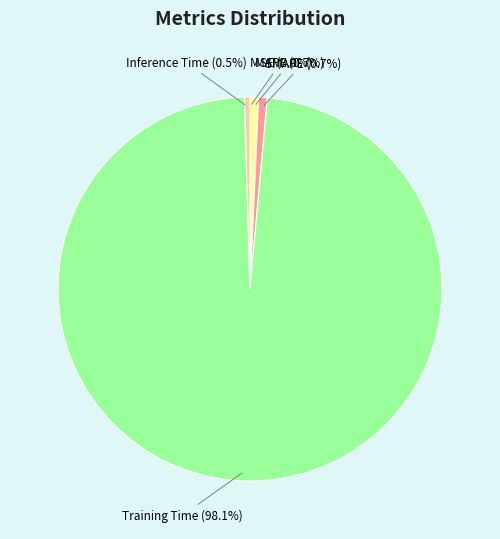

Which category accounts for the majority?

Training Time